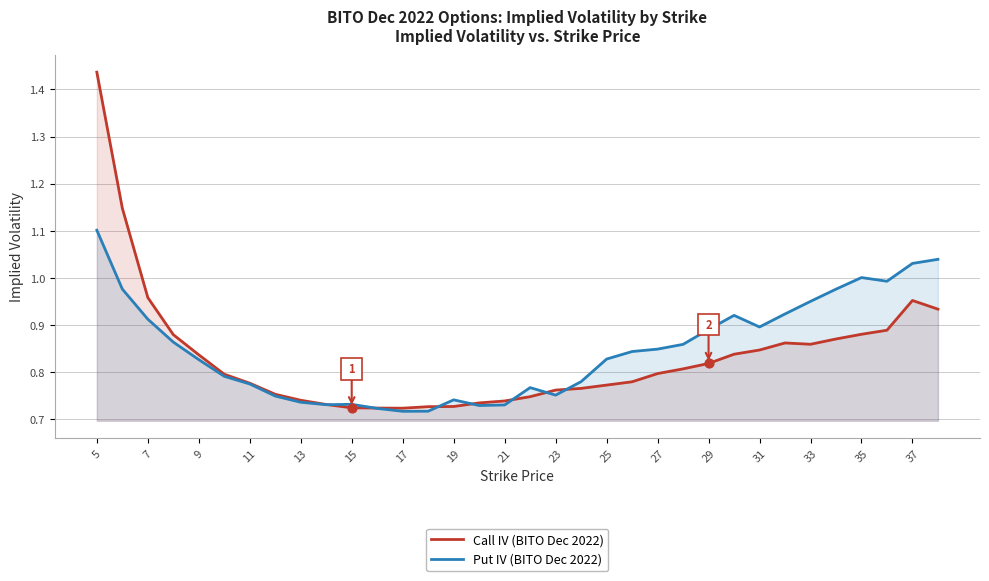

At which category is the sum across all series the highest?

5